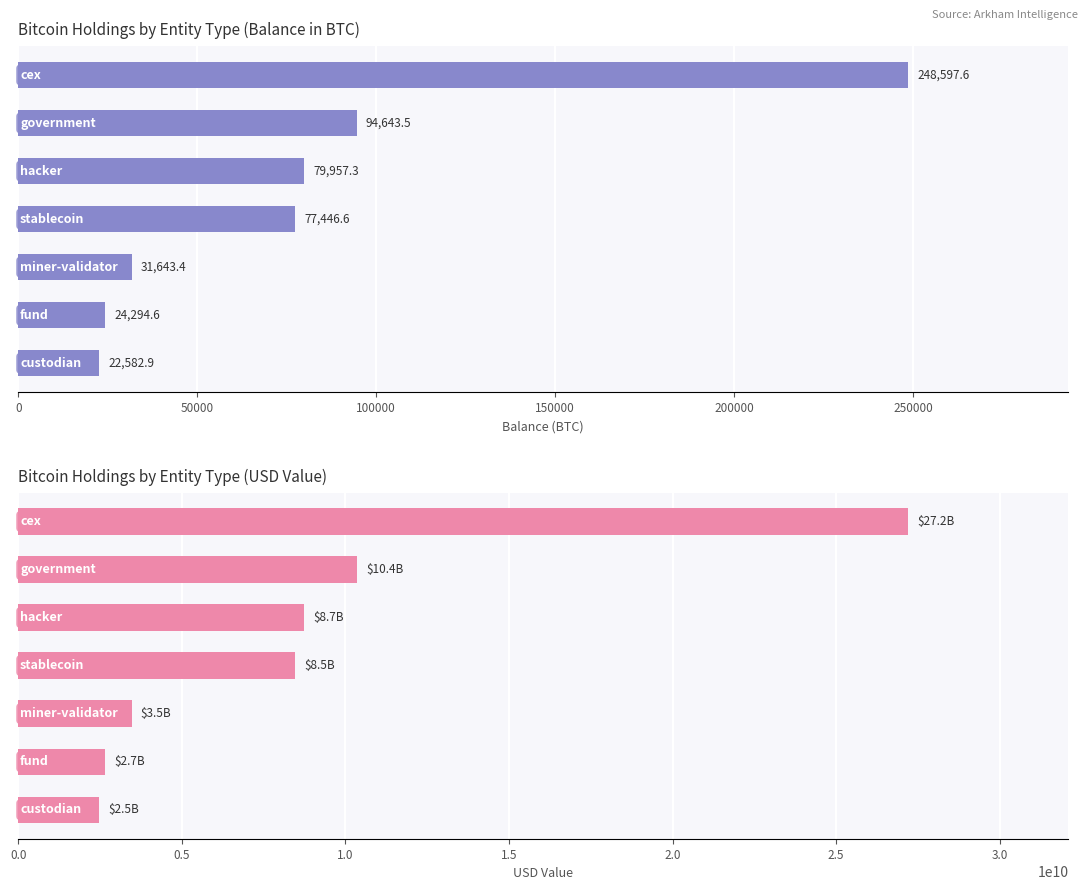

What is the greatest value displayed?

27203038727.4